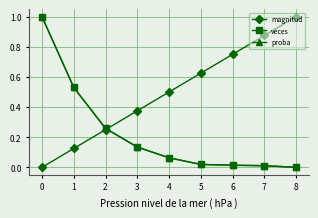

At how many categories does at least one series exceed 0?

9